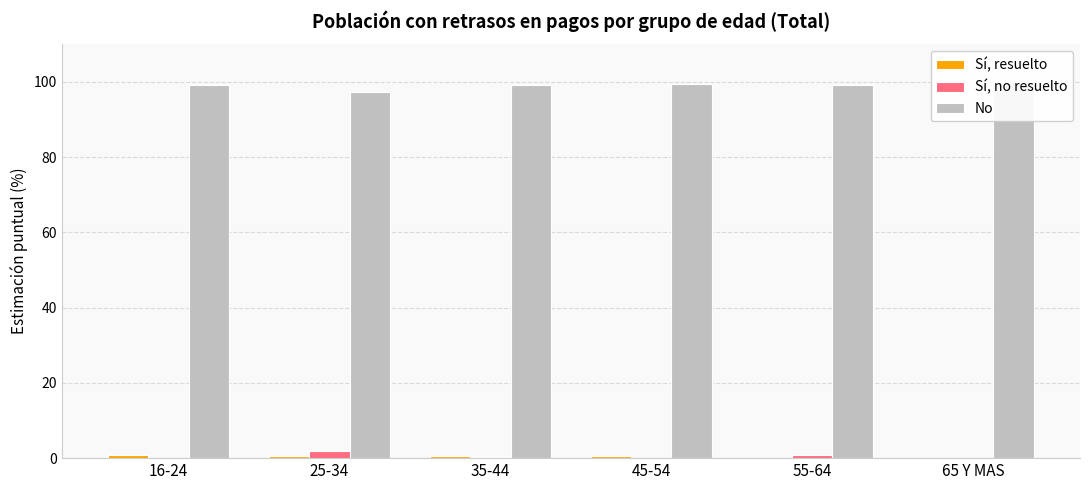

Are the bars horizontal?

No